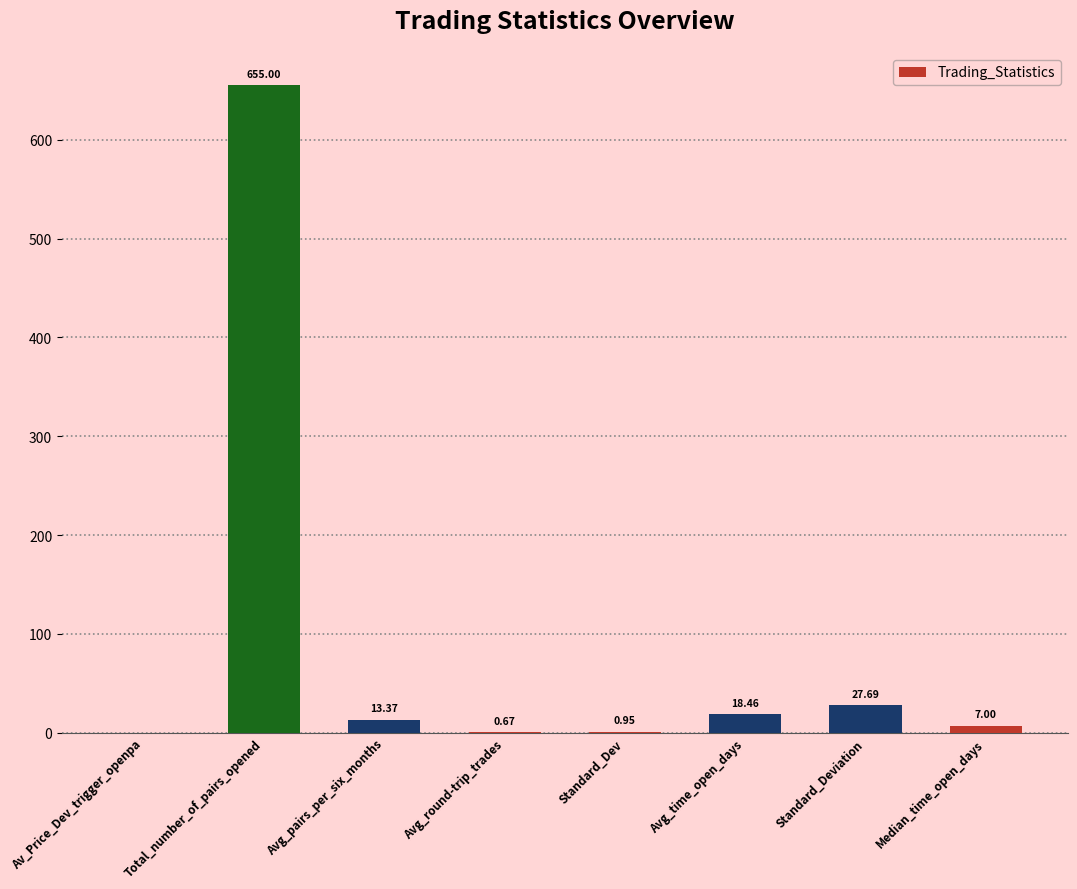

Which has a higher value, Av_Price_Dev_trigger_openpa or Median_time_open_days?

Median_time_open_days